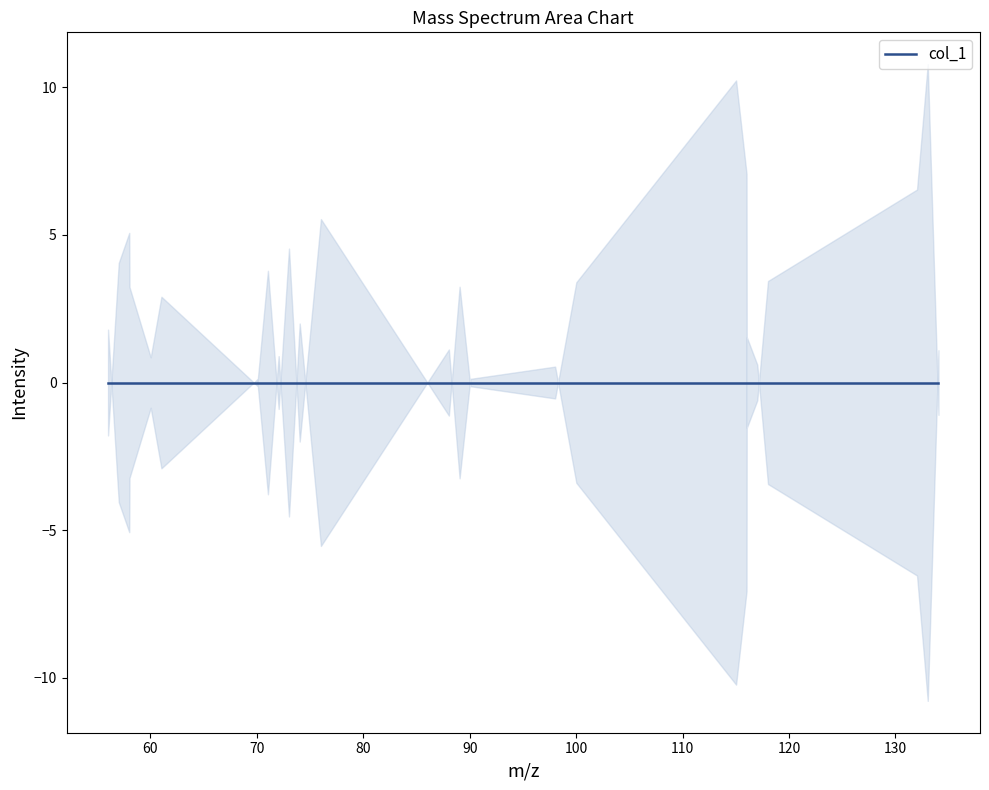

List the labels in order of value, largest first.

74.024202, 56.013638, 116.034766, 88.039852, 134.04533, 72.044938, 117.018781, 98.024202, 90.055502, 70.029288, 60.021128, 61.028953, 58.029288, 89.047677, 100.016042, 118.026606, 71.037113, 57.021463, 73.016377, 58.005478, 76.016042, 132.02968, 116.010956, 115.026941, 133.037505